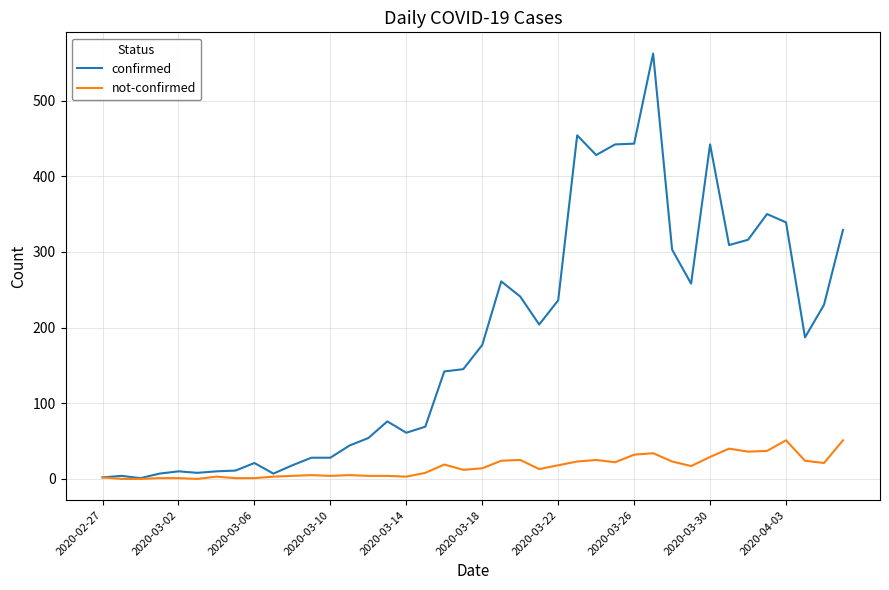

Which series has the largest range (max minus min)?

confirmed